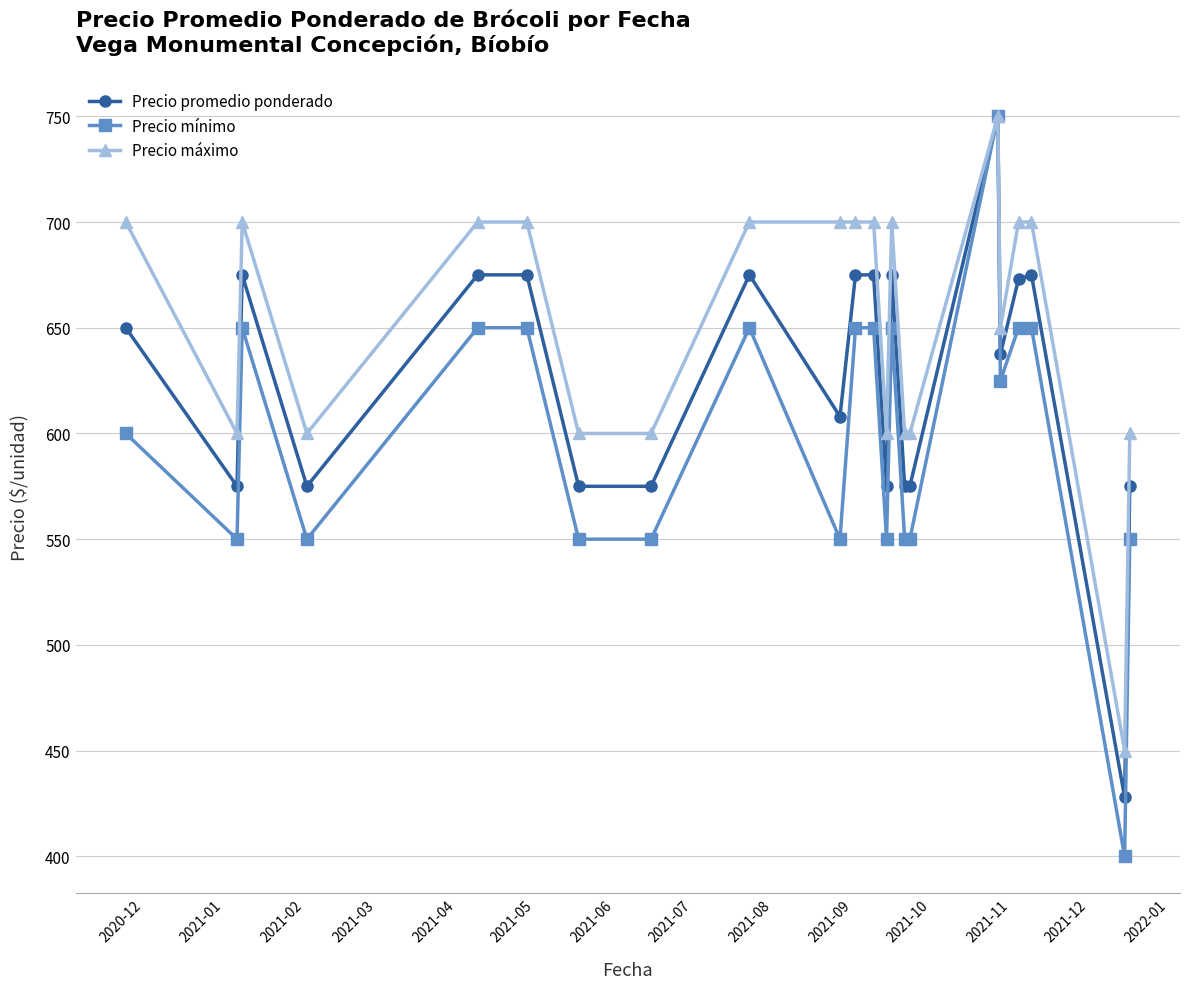

Which series has the widest spread of values?

Precio mínimo